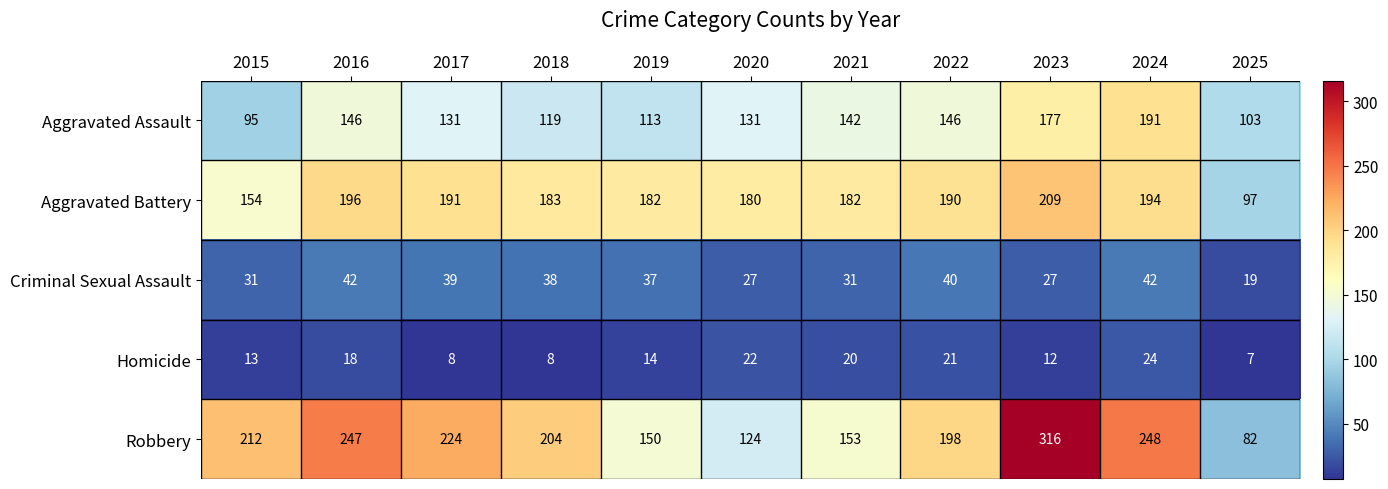

What is the minimum value for Criminal Sexual Assault?

19